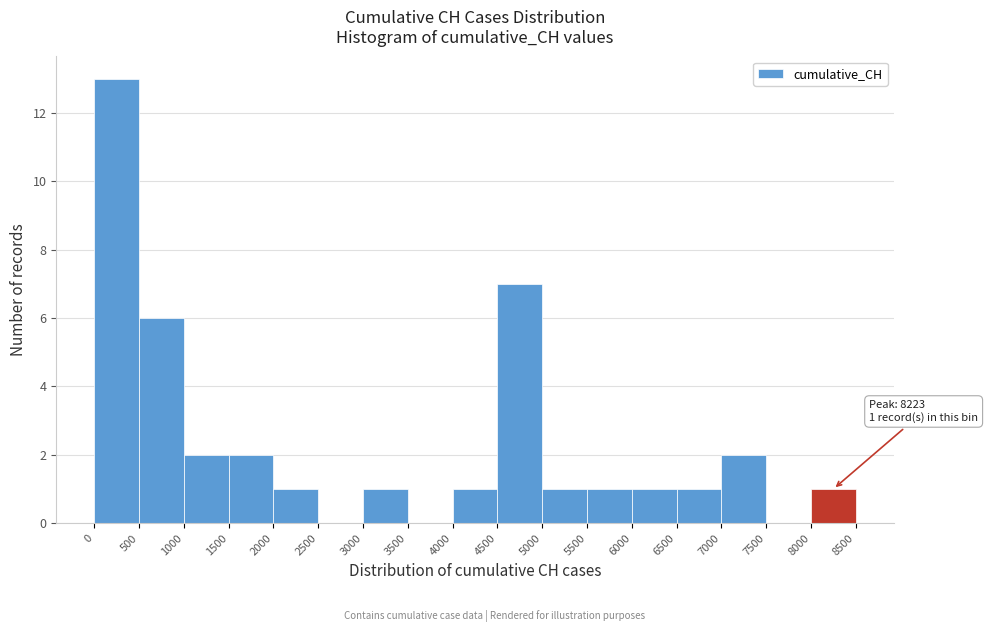

Which range on the x-axis has the tallest bar?

0 to 500